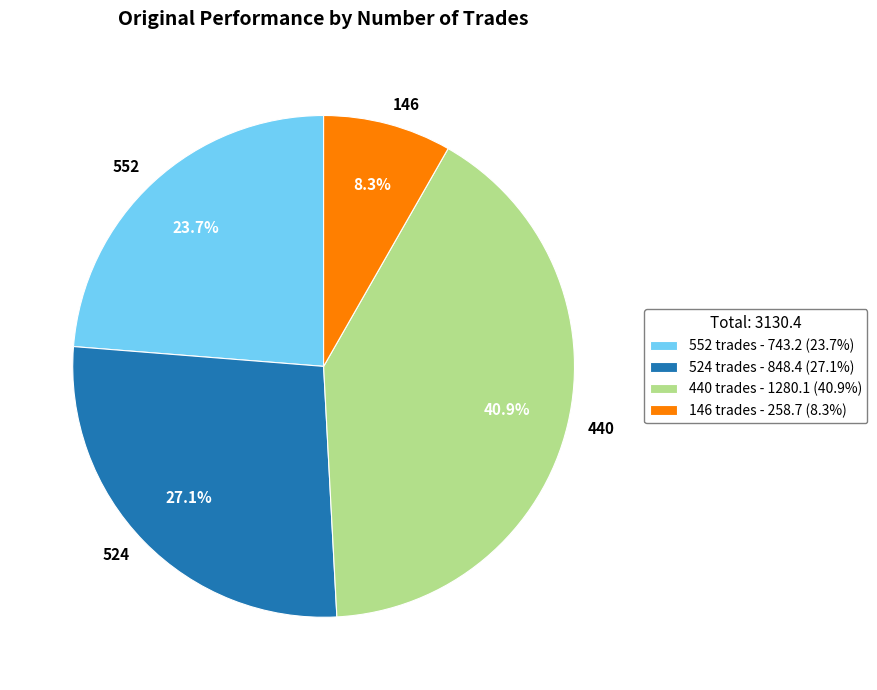

Approximately how many times larger is the value at 440 compared to 552?

1.7